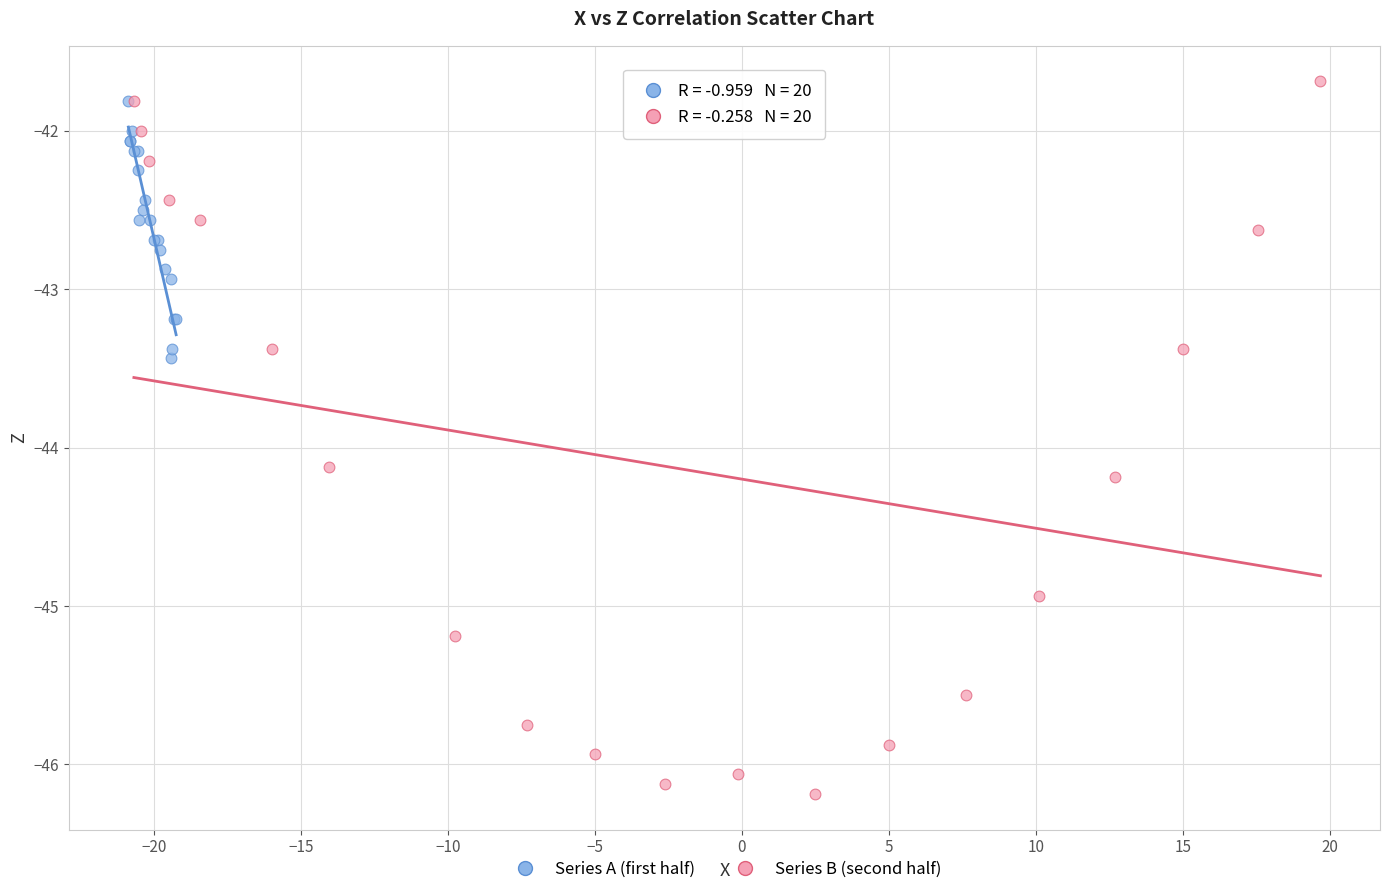

Which series has the widest spread of Y values?

Series B (second half)